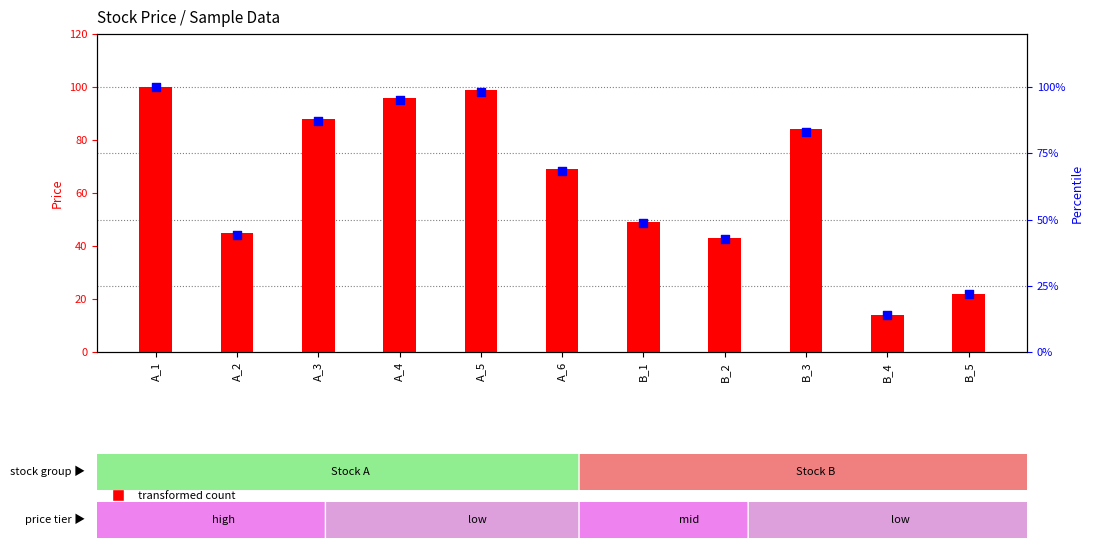

Which series has the largest total across all categories?

transformed count